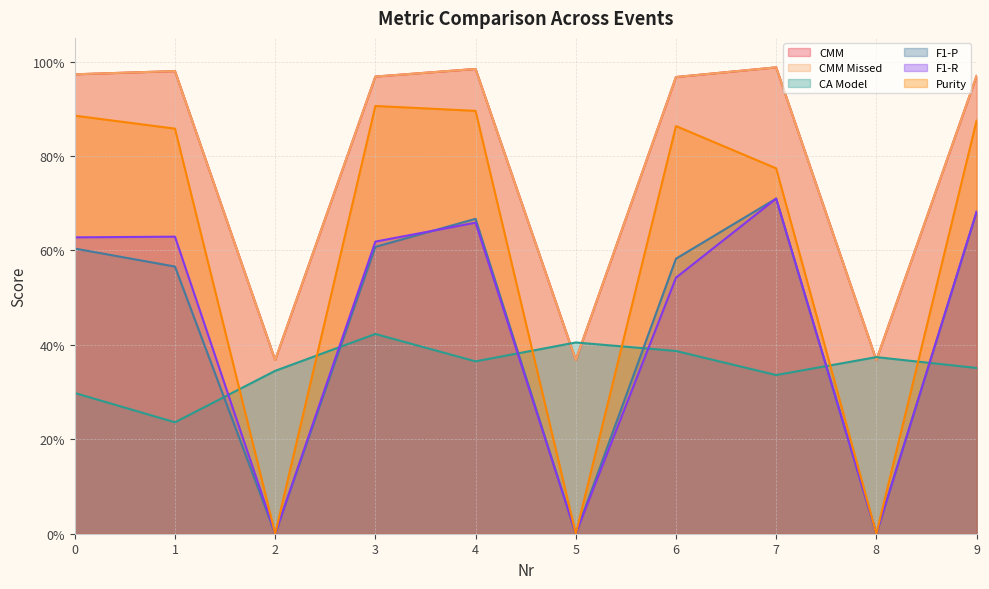

Where is the first local maximum for CA Model?

3